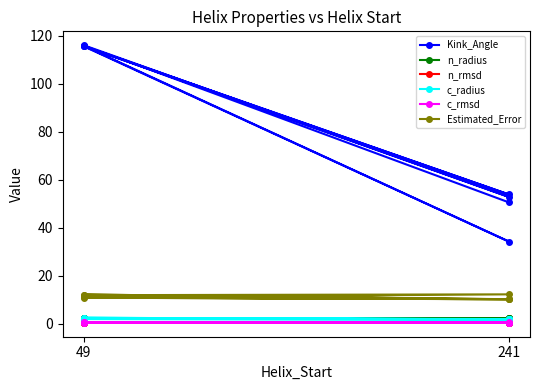

Which series has the largest total across all categories?

Kink_Angle